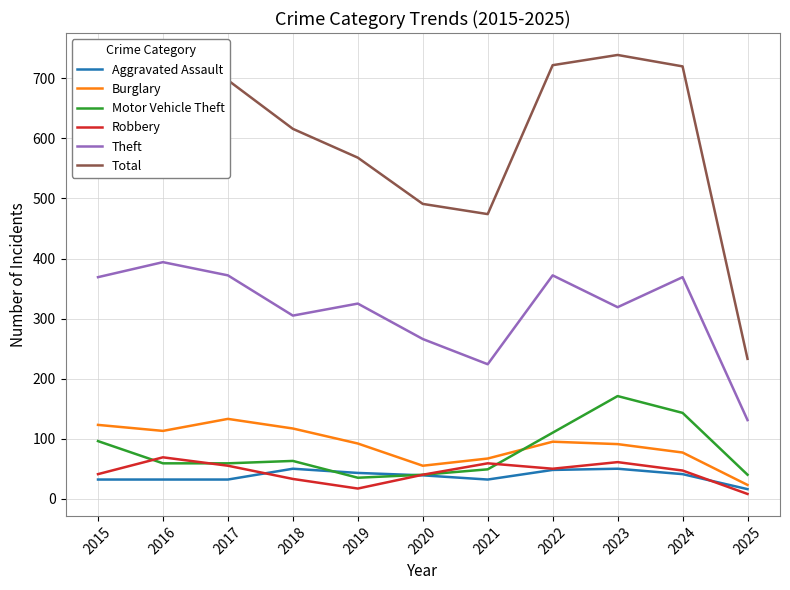

Where does the Robbery series first go above 47?

2016